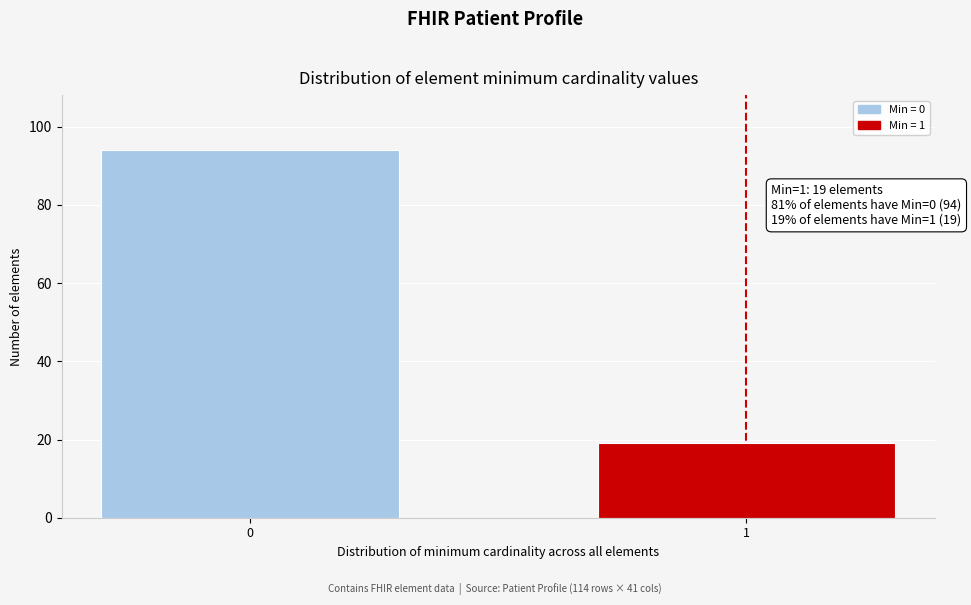

Reading right to left, list all the values displayed in this chart.

19	94